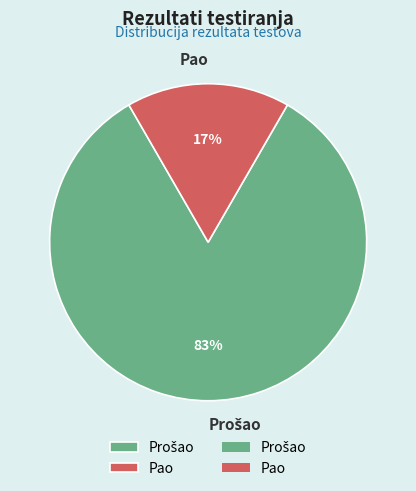

To the nearest percent, what is the average slice percentage?

50%